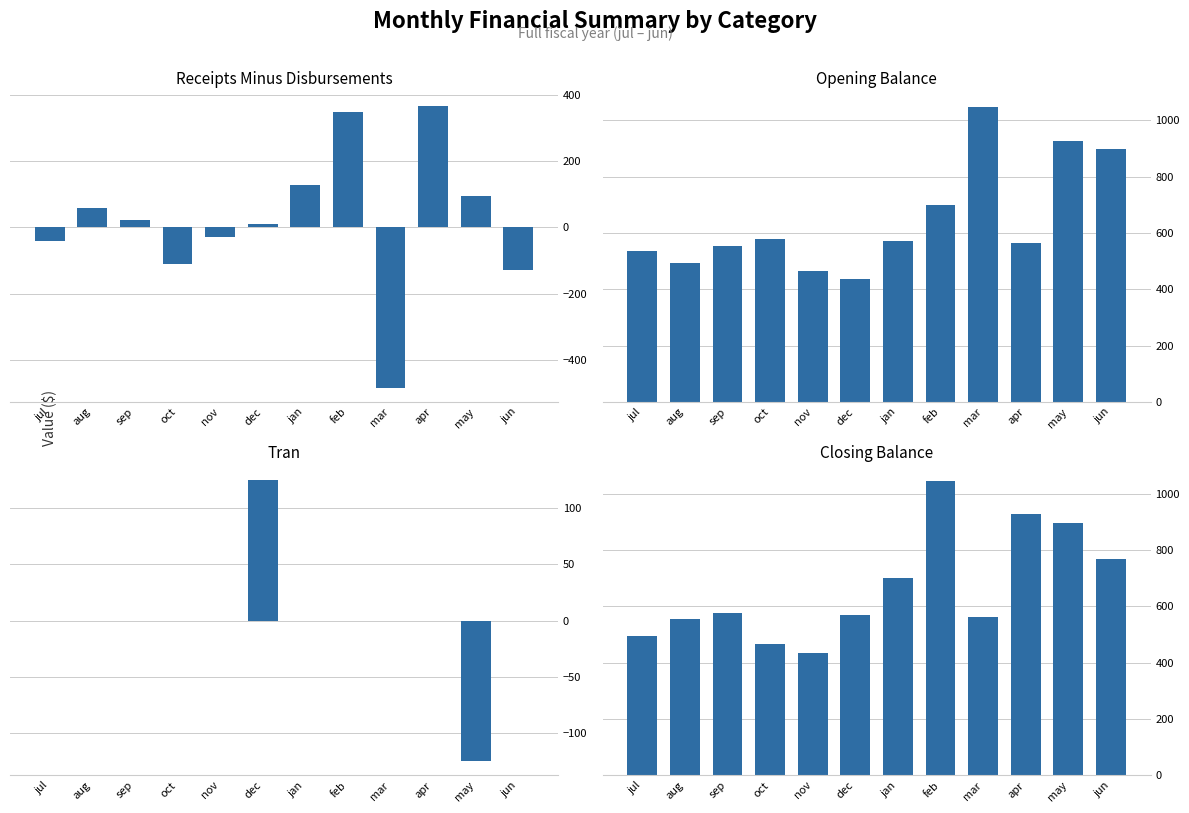

What is the average value of the receipts_minus_disbursements series?

19.6